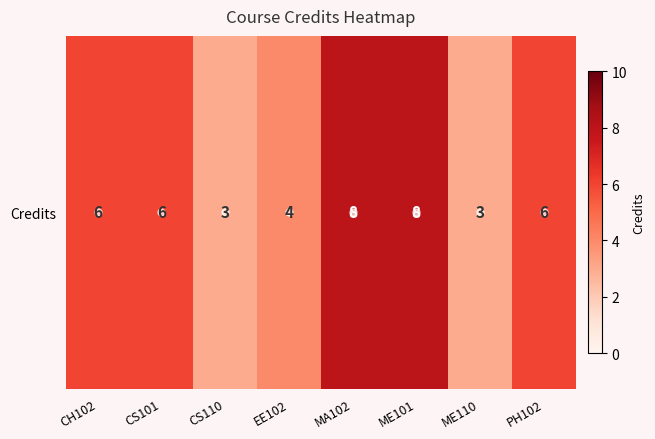

What is the smallest value displayed?

3